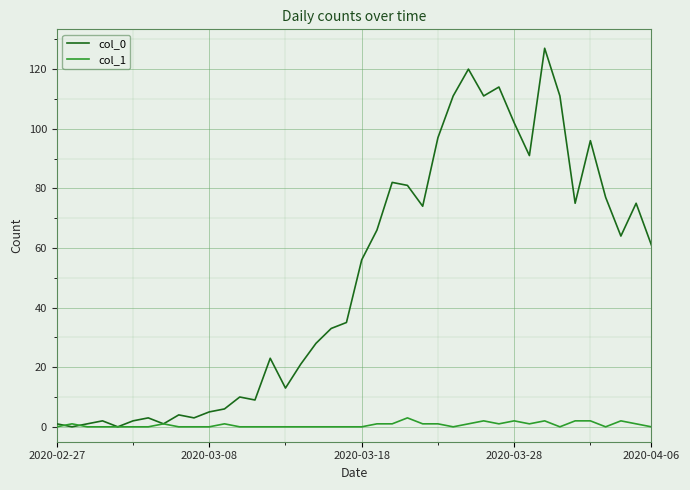

What is the difference between the maximum and second lowest values in the col_1 series?

3